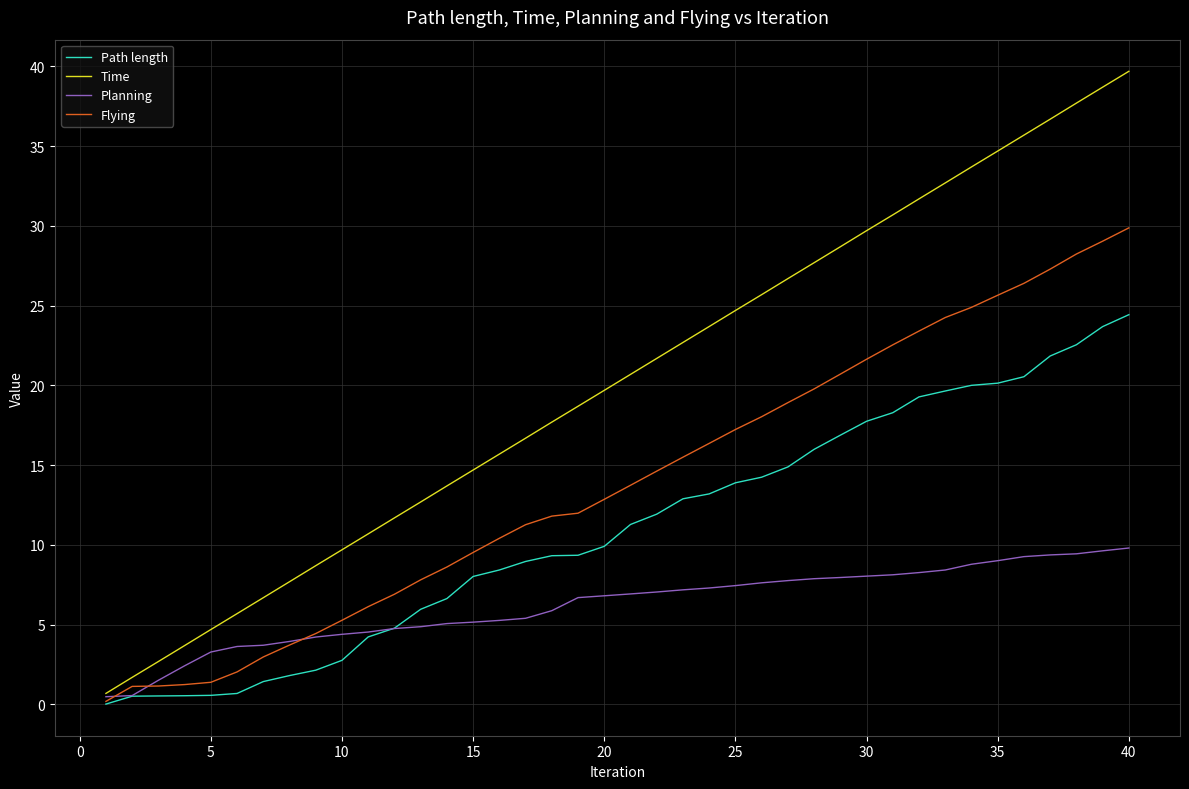

What are all the series names shown in the legend?

Path length, Time, Planning, Flying